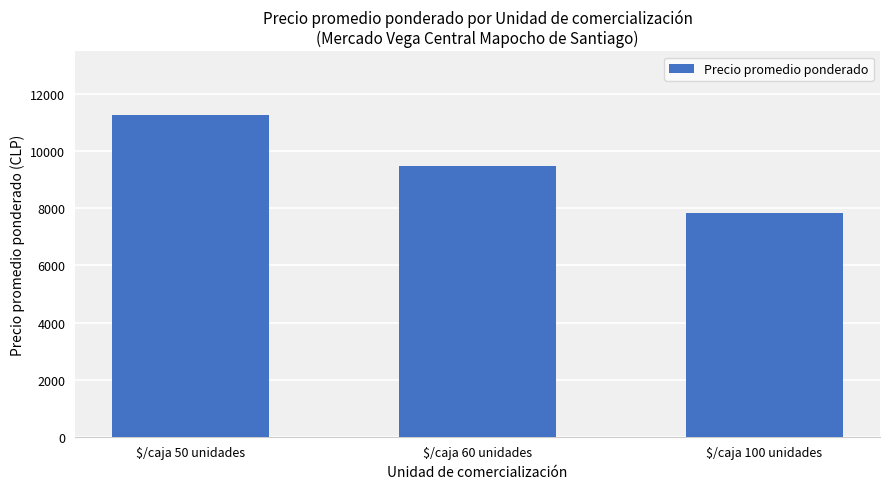

What is the label of the 2nd bar from the right?

$/caja 60 unidades